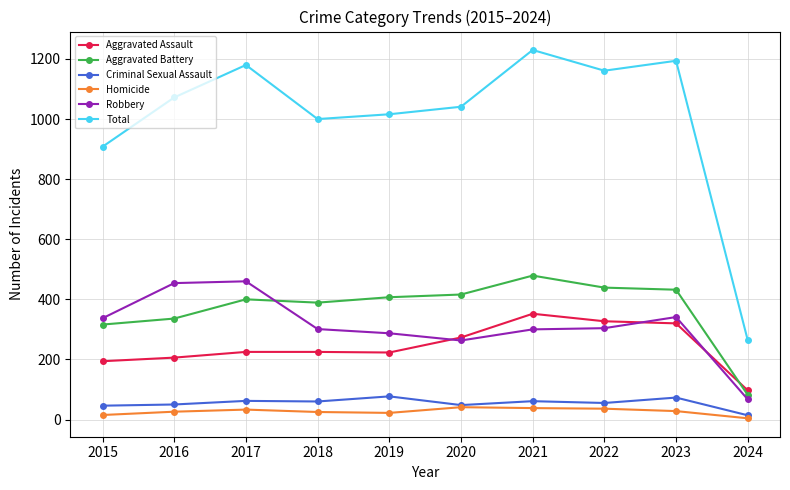

At which label is Robbery closest to 263?

2020